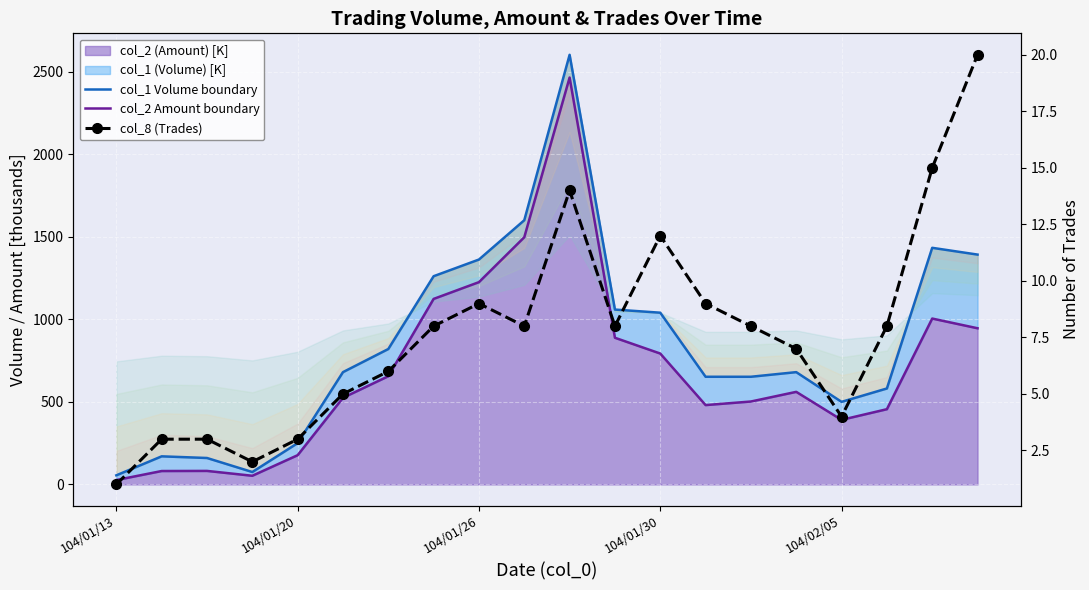

What is the difference between the second highest and minimum values in the col_2 Amount boundary series?

1470.6